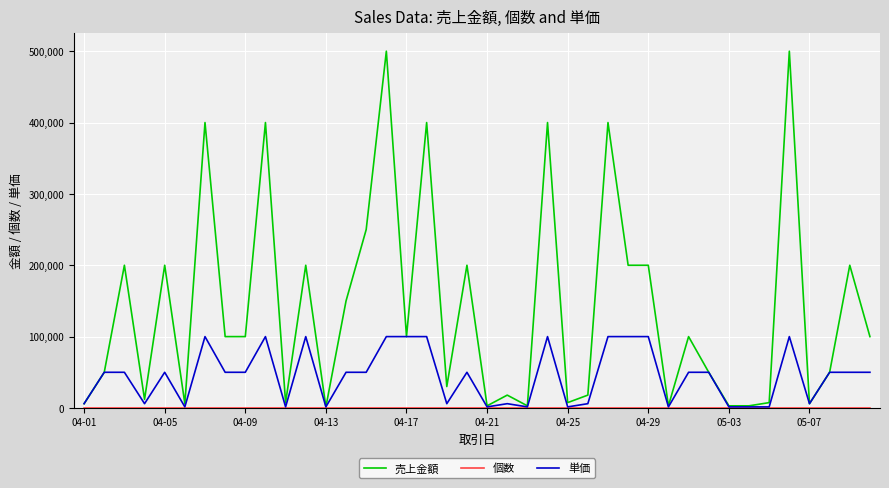

Which series has the largest range (max minus min)?

売上金額